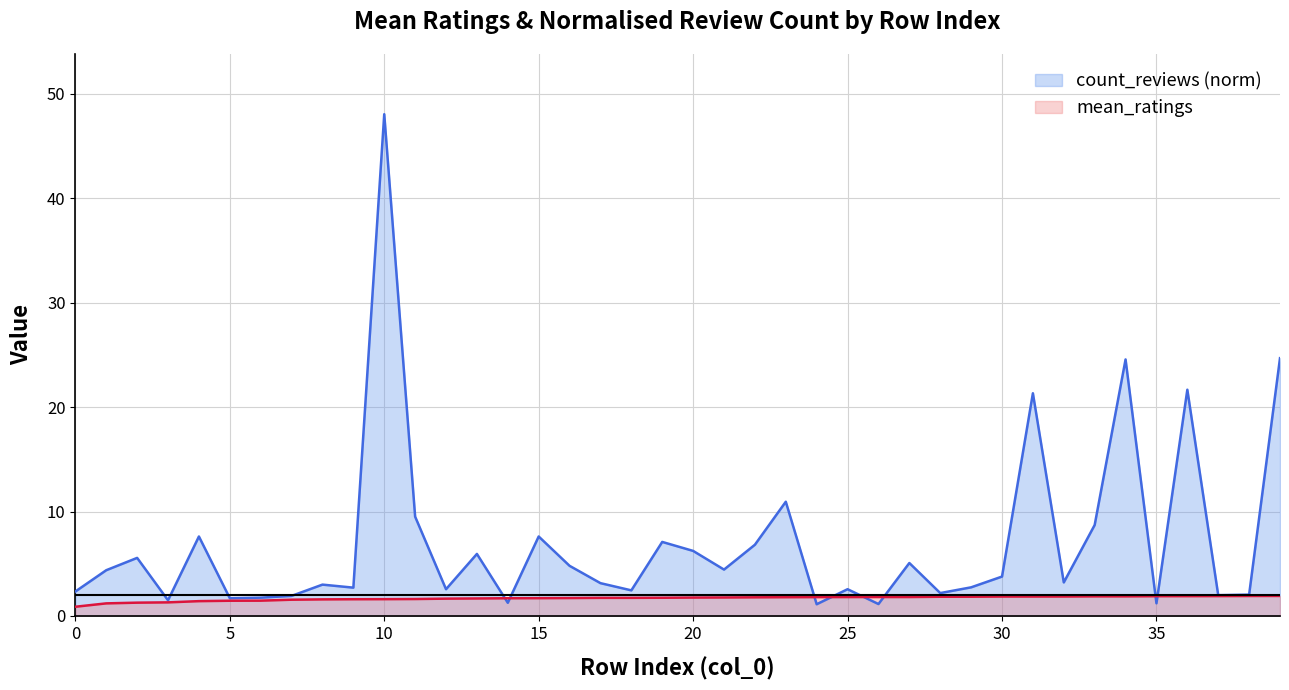

The value of count_reviews (norm) at 11 is 5.2. True or false?

False